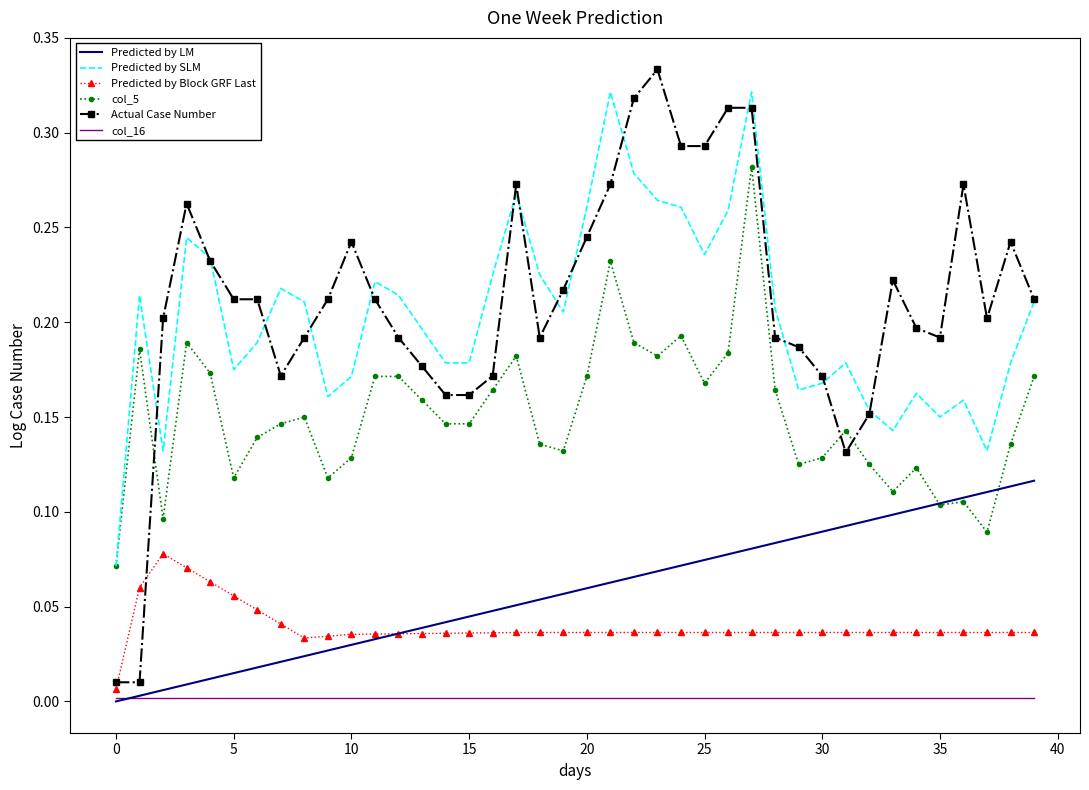

What are all the series names shown in the legend?

Predicted by LM, Predicted by SLM, Predicted by Block GRF Last, col_5, Actual Case Number, col_16